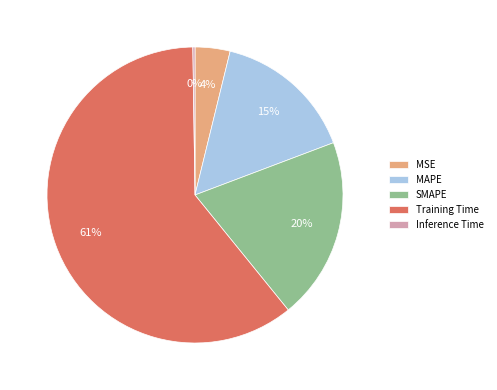

To the nearest percent, what is the combined percentage of MAPE and MSE?

19%